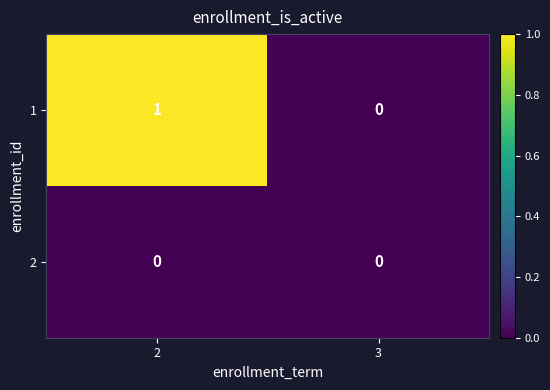

Reading left to right, transcribe all the data shown in this chart.

1: 2=1	3=0
2: 2=0	3=0